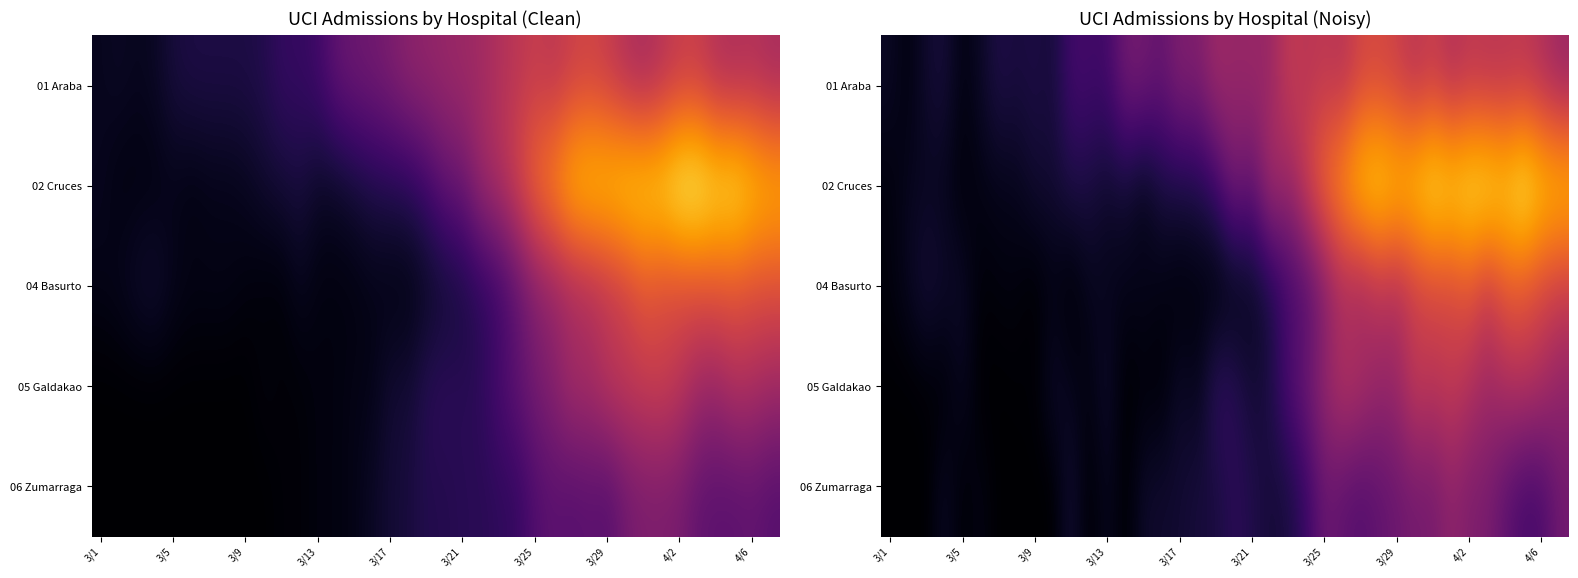

How many data points in 02 Cruces are above 20?

19